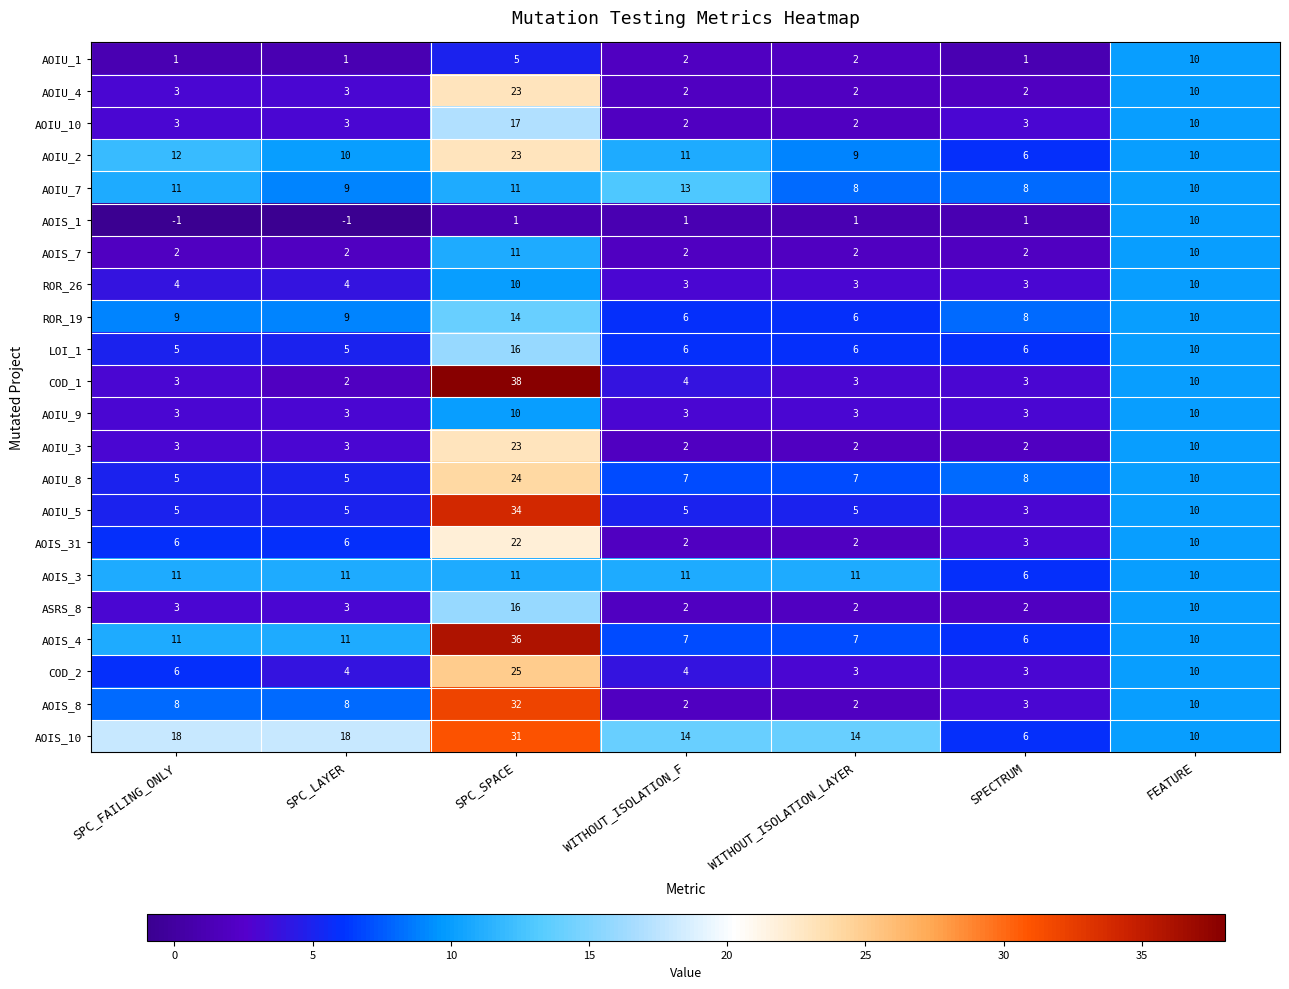

Which series has the widest spread of values?

COD_1